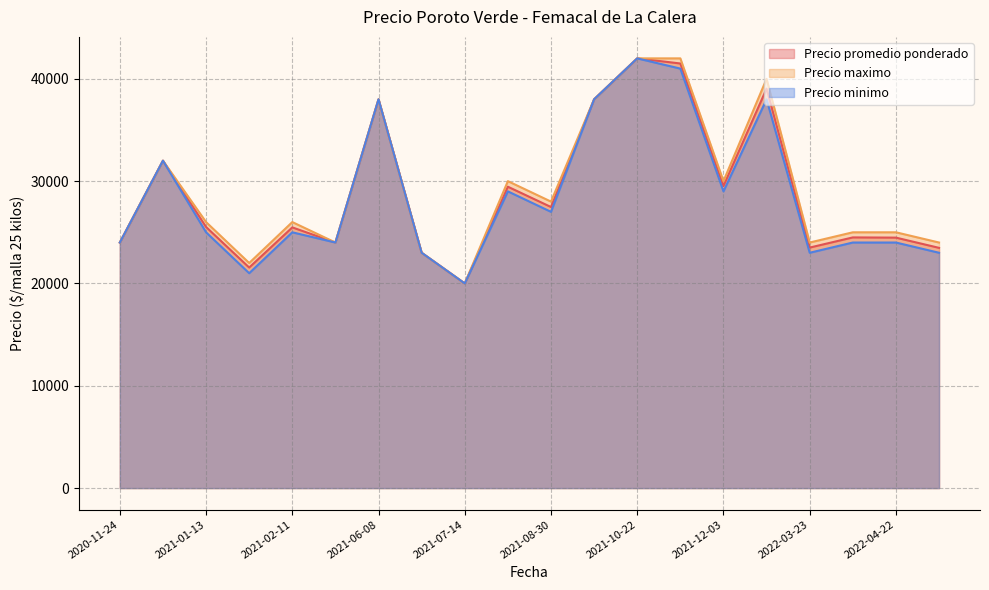

Rank the series by their maximum value, from highest to lowest.

Precio promedio ponderado, Precio maximo, Precio minimo